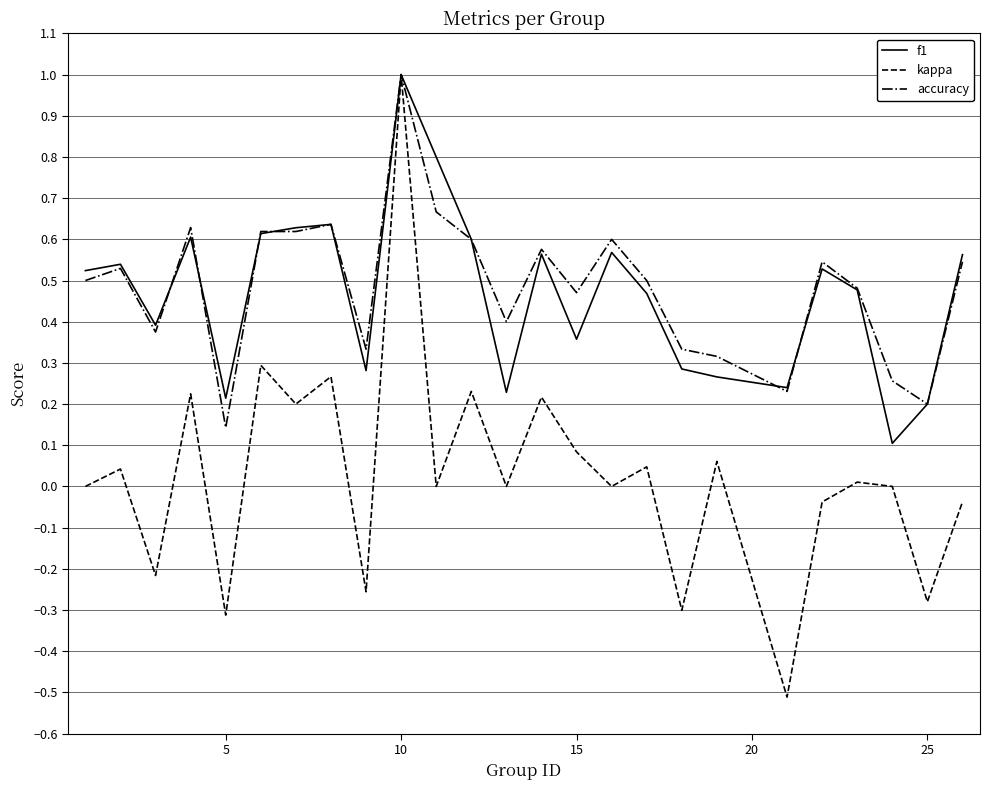

How many lines are shown in the chart?

3